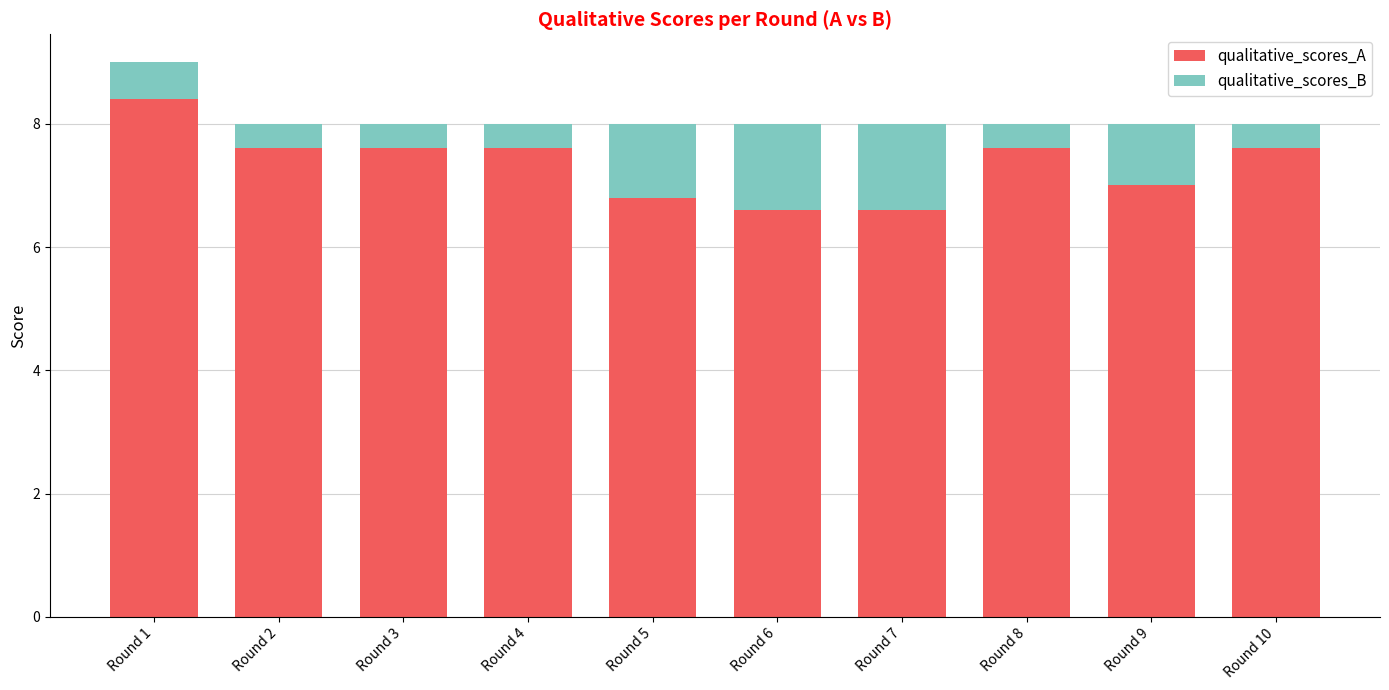

True or false: qualitative_scores_A has a value of 7.0 at Round 9.

True